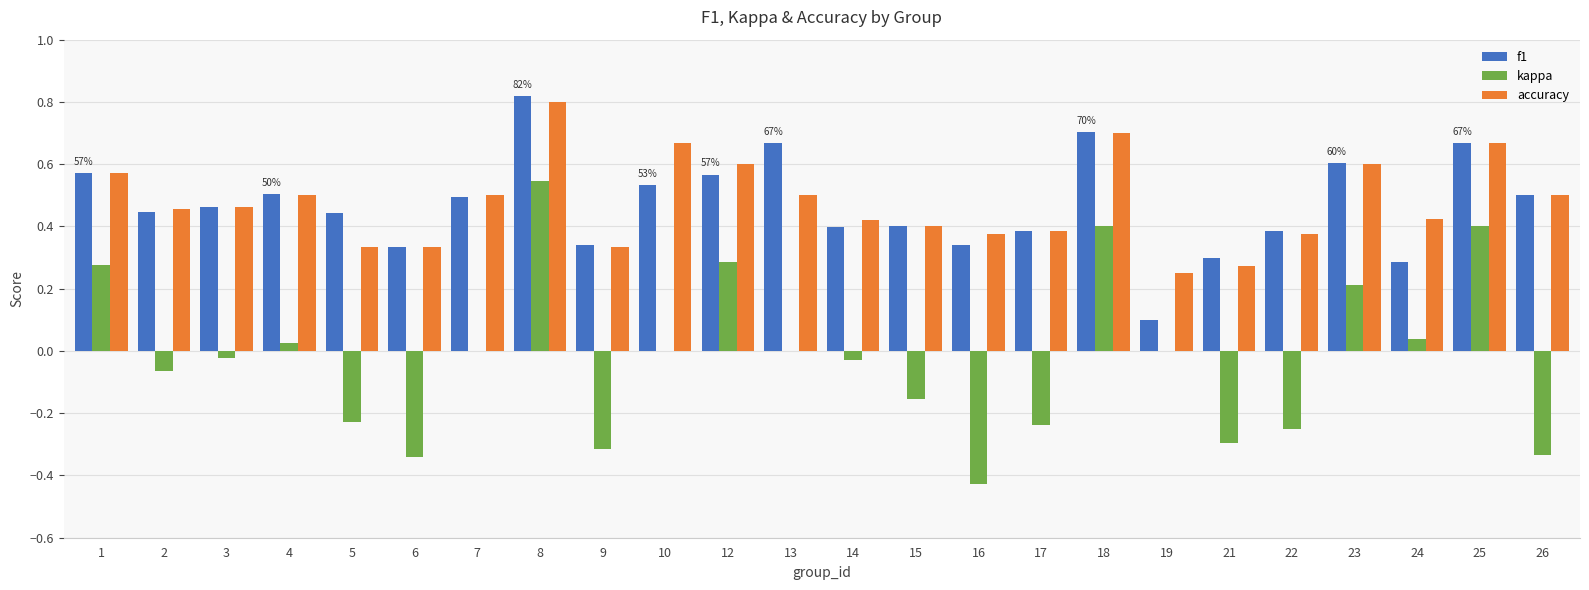

Which series changed the most between 3 and 16?

kappa